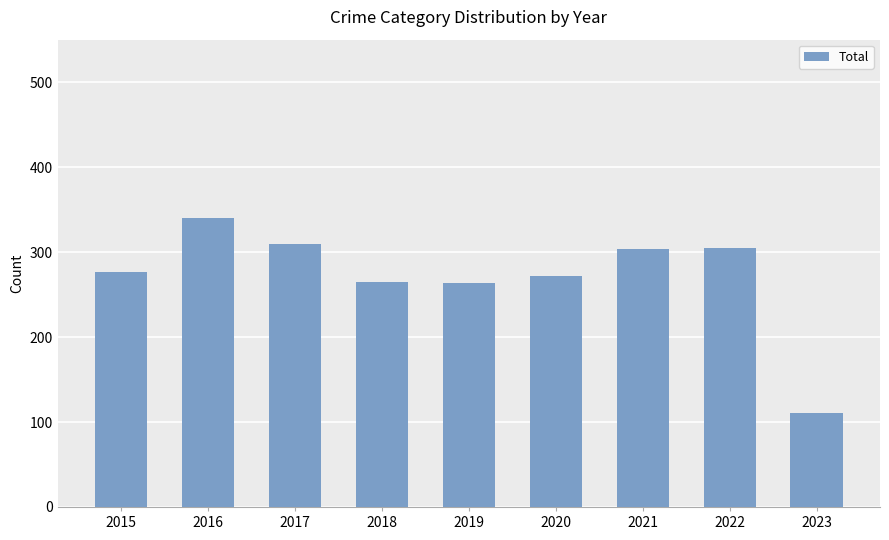

Between 2022 and 2016, which is larger?

2016